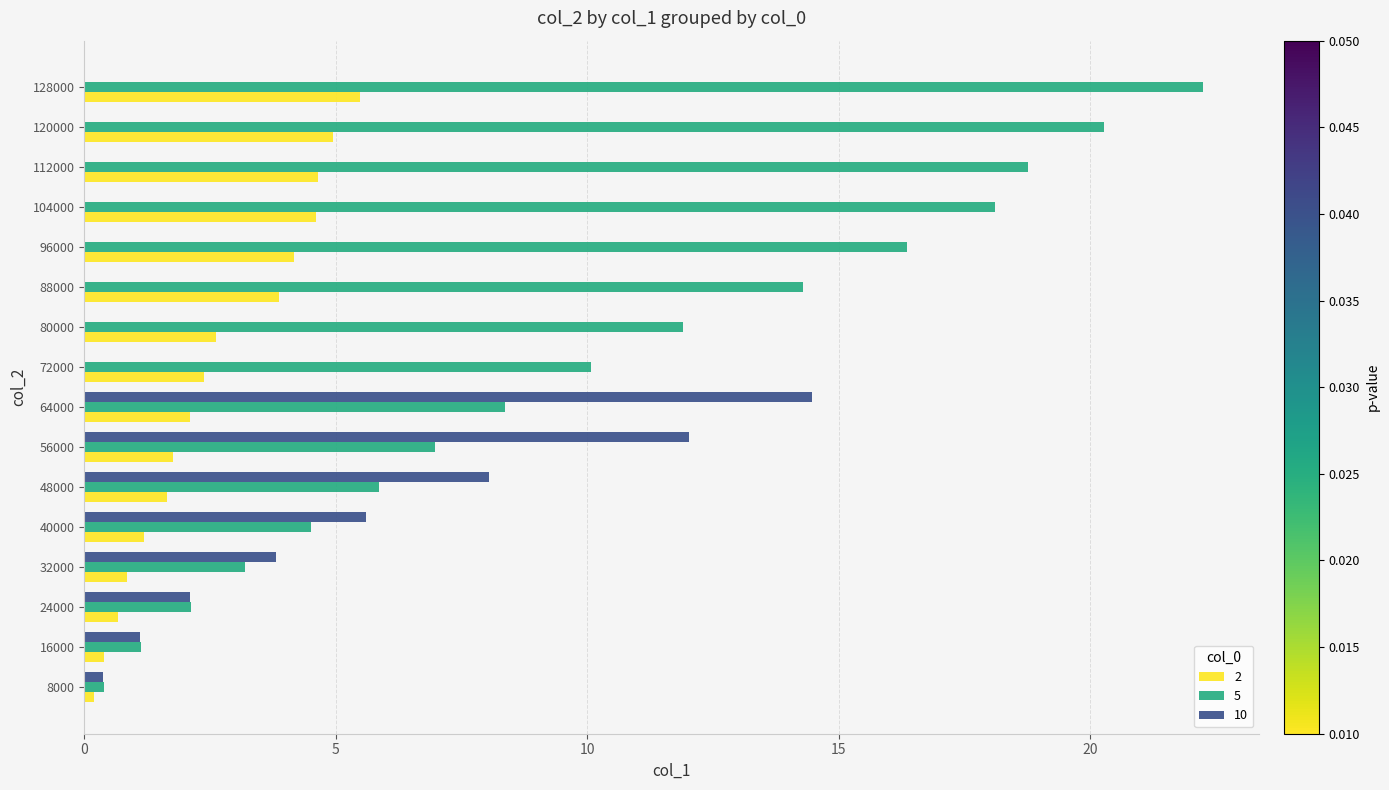

Between 96000 and 112000, which series saw the biggest shift?

5